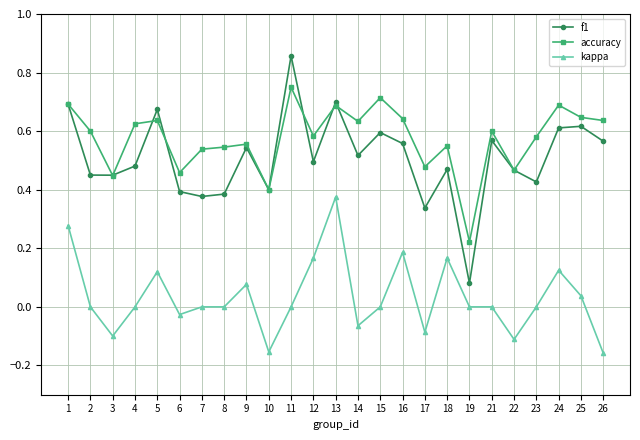

True or false: f1 and kappa intersect in this chart.

False